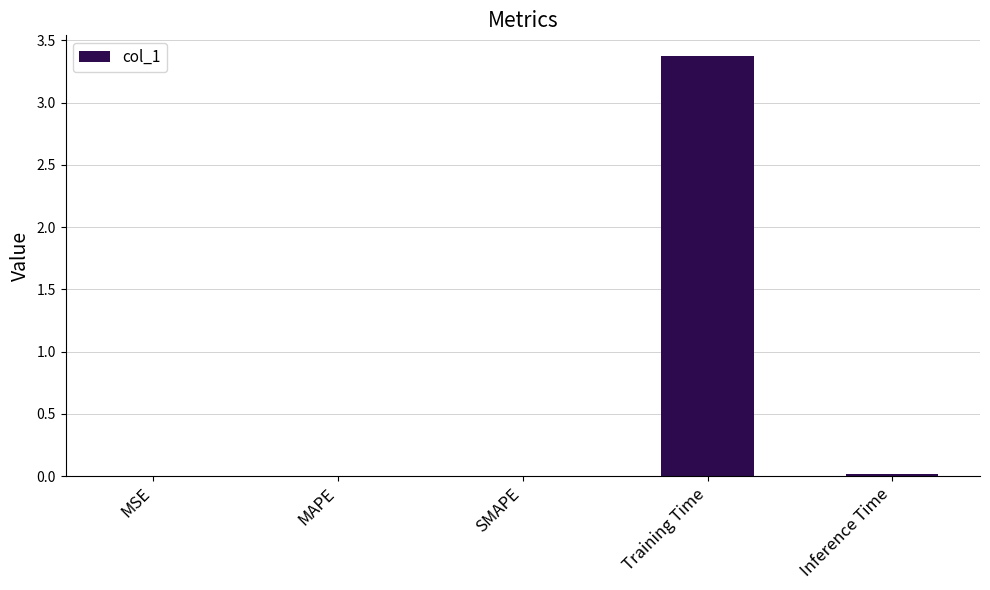

Are the bars grouped side by side (vs. stacked)?

No